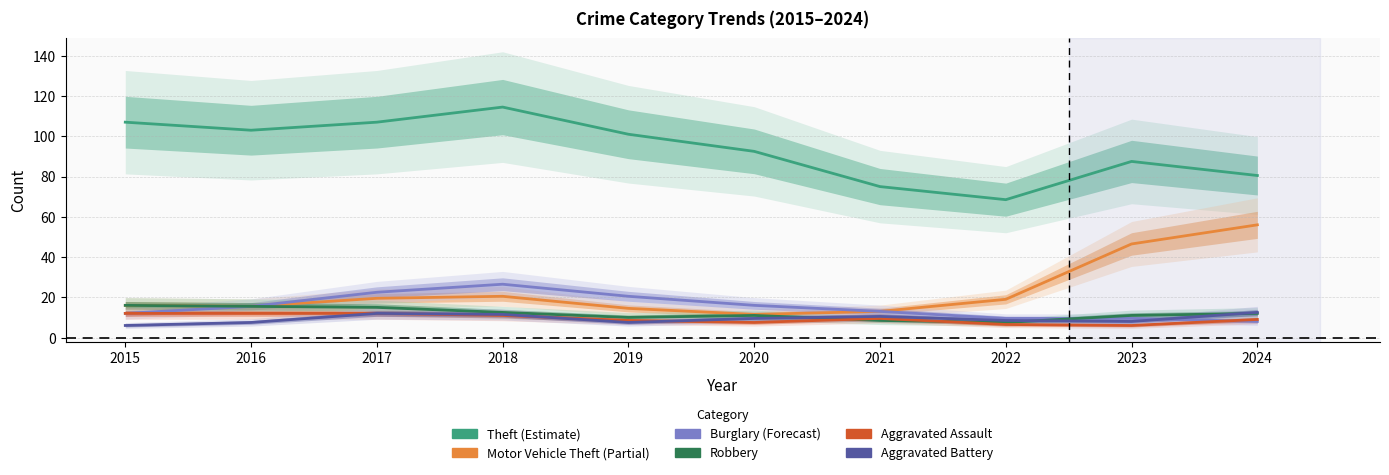

At which label does Burglary reach its peak?

2018